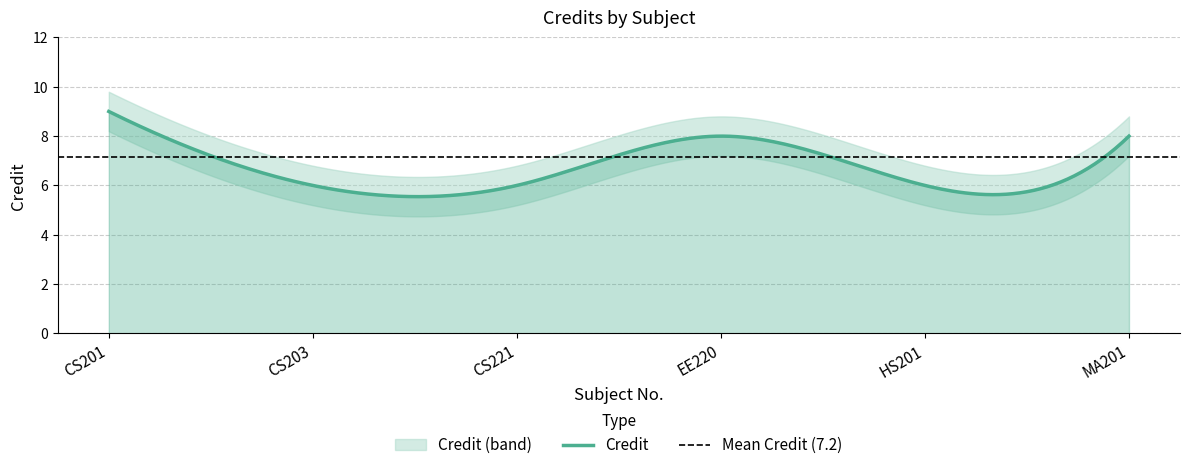

Which label corresponds to the largest value in the chart?

CS201